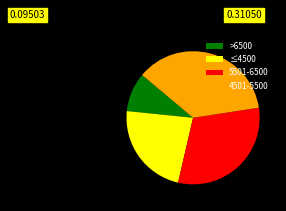

What is the ratio of the value at 5501-6500 to the value at ≤4500?

1.4